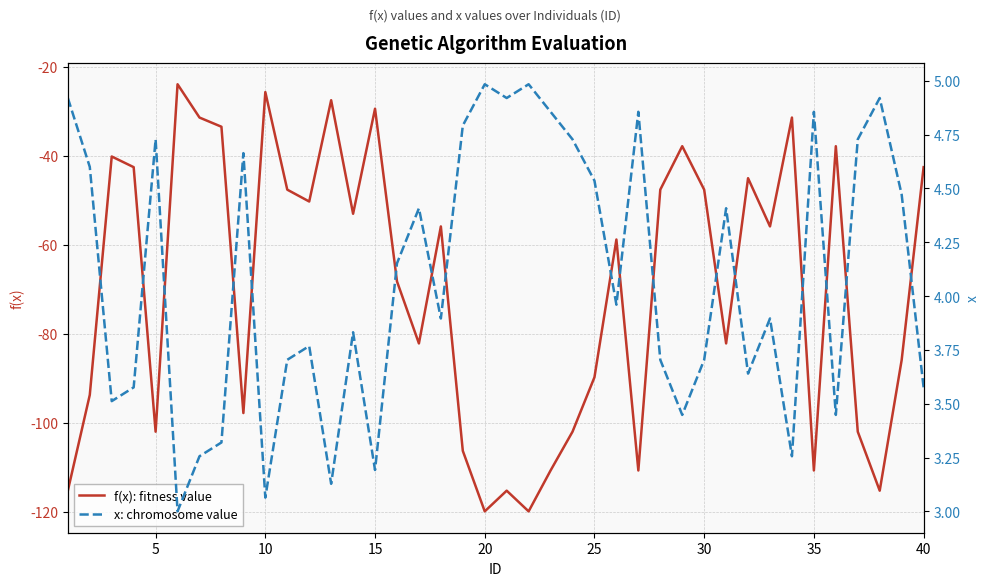

Does the chart have visible grid lines?

Yes